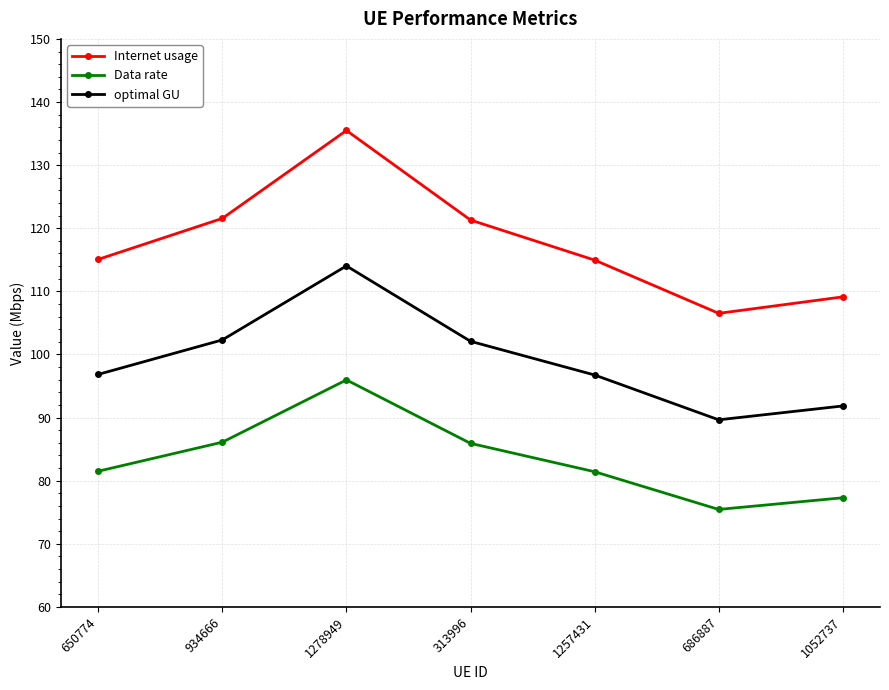

How many values in the optimal GU series are below 96?

2